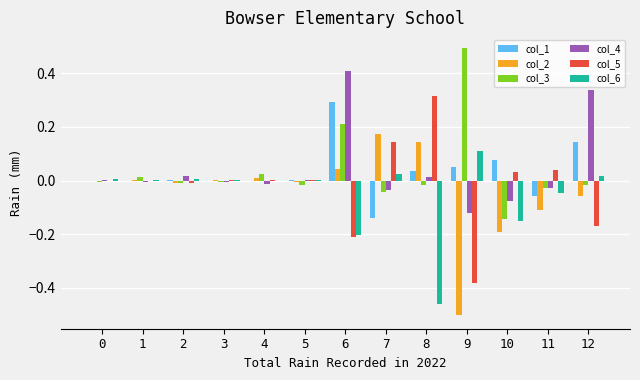

What are all the series names shown in the legend?

col_1, col_2, col_3, col_4, col_5, col_6